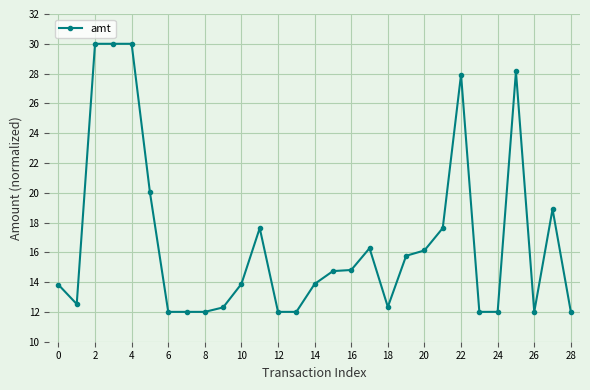

What is the value of the 1st point from the left?

13.8